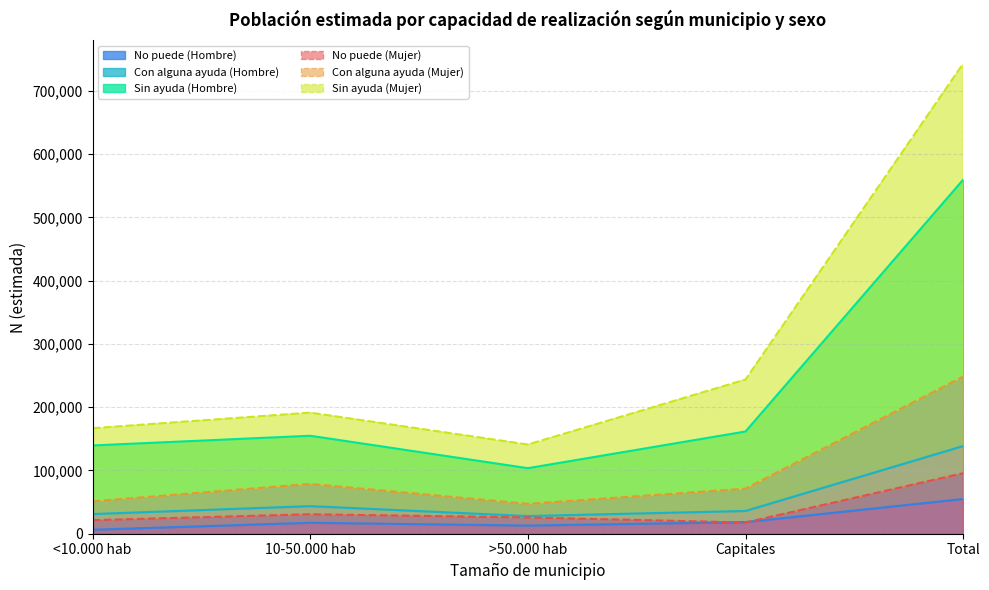

Rank the categories by No puede (Hombre) value from lowest to highest.

<10.000 hab, >50.000 hab, 10-50.000 hab, Capitales, Total